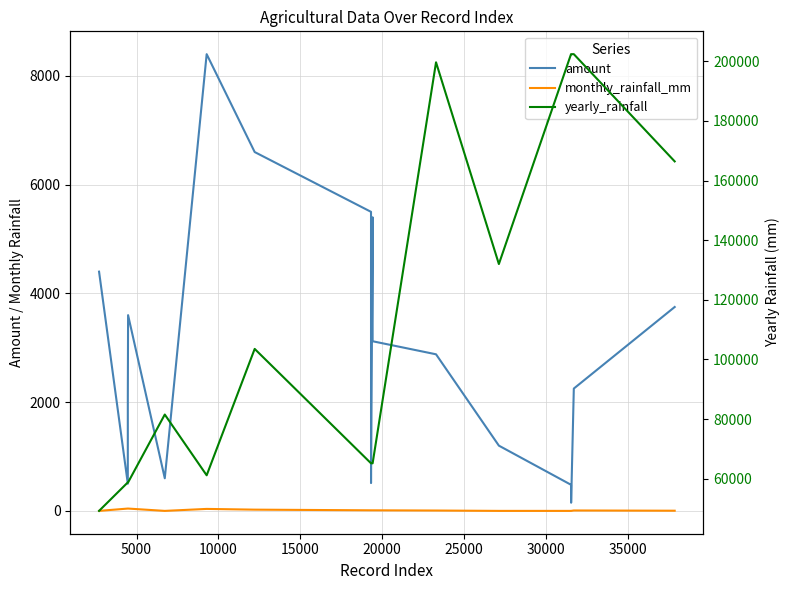

True or false: amount and yearly_rainfall cross at least once.

False